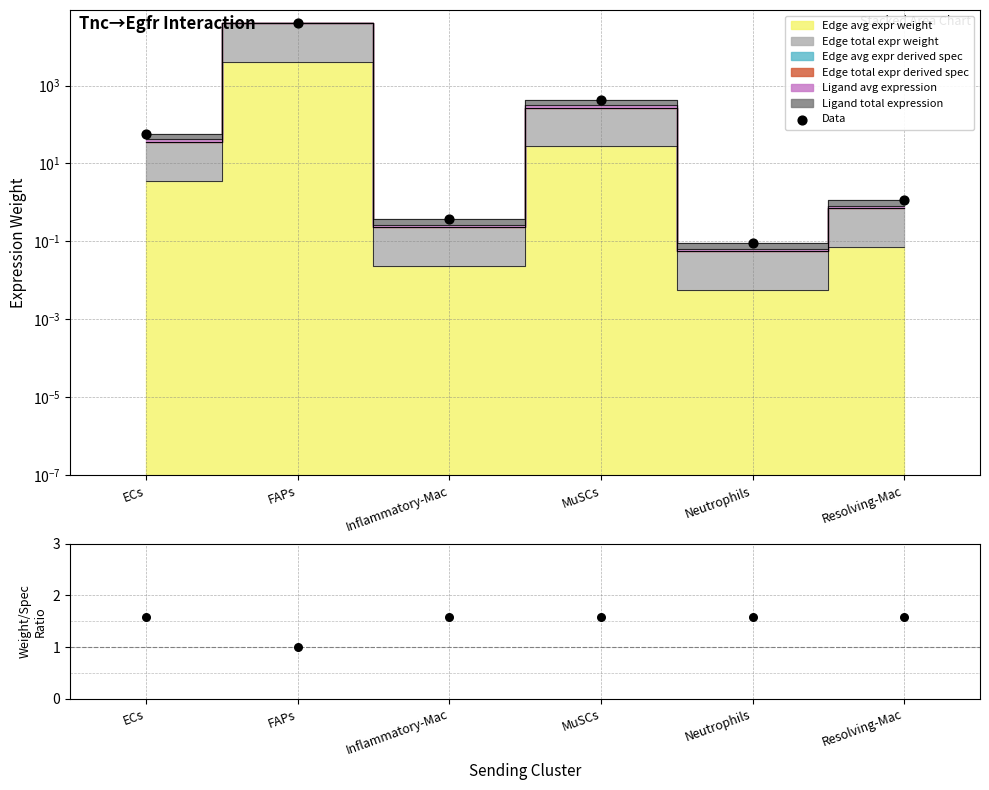

Which series has the largest total across all categories?

Data